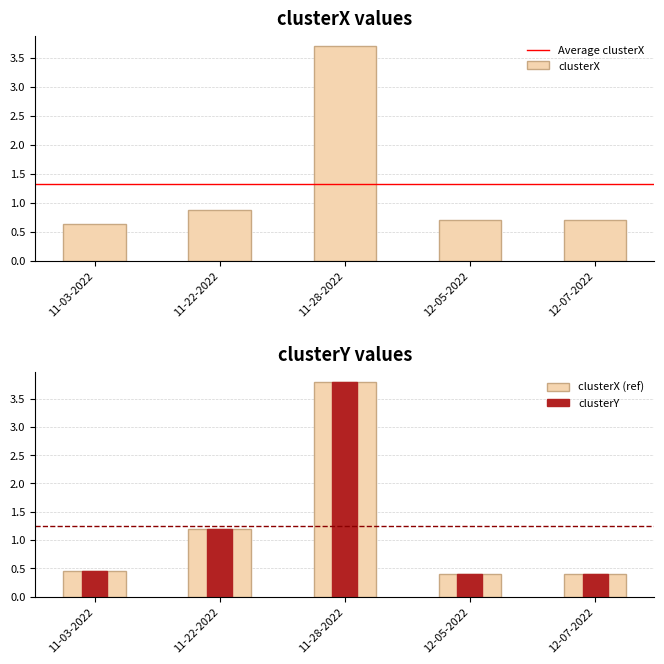

Where is clusterX nearest to the value 2?

11-22-2022